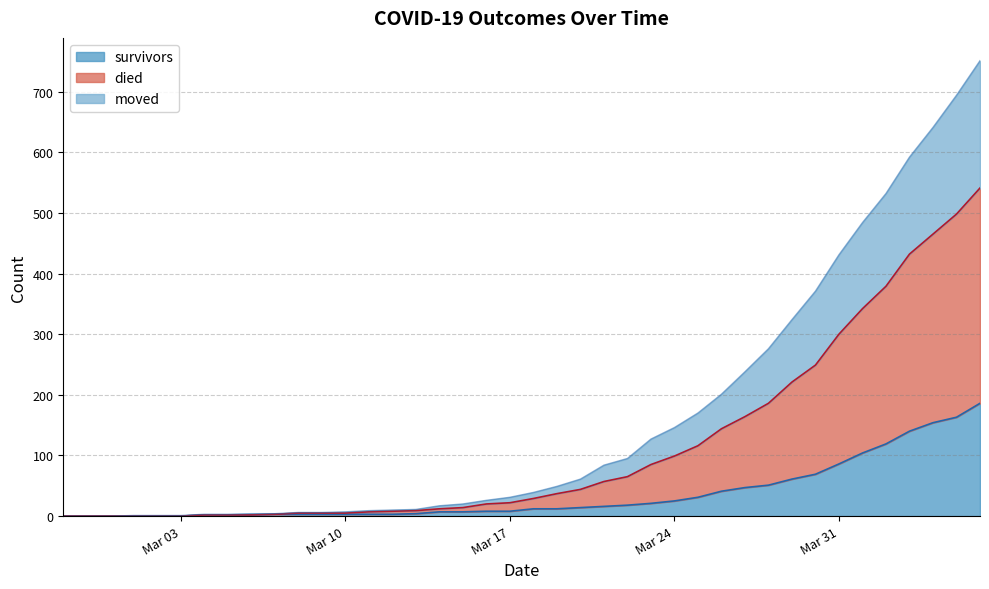

What position from the left is 2020-03-29?

32